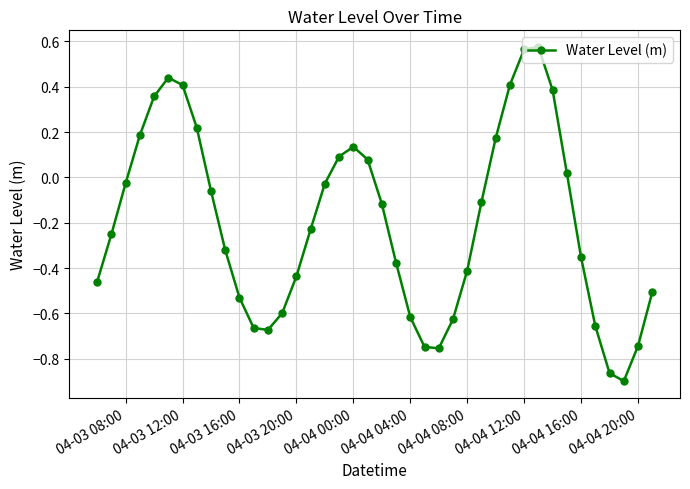

True or false: the data has more than 1 interior local peaks.

True